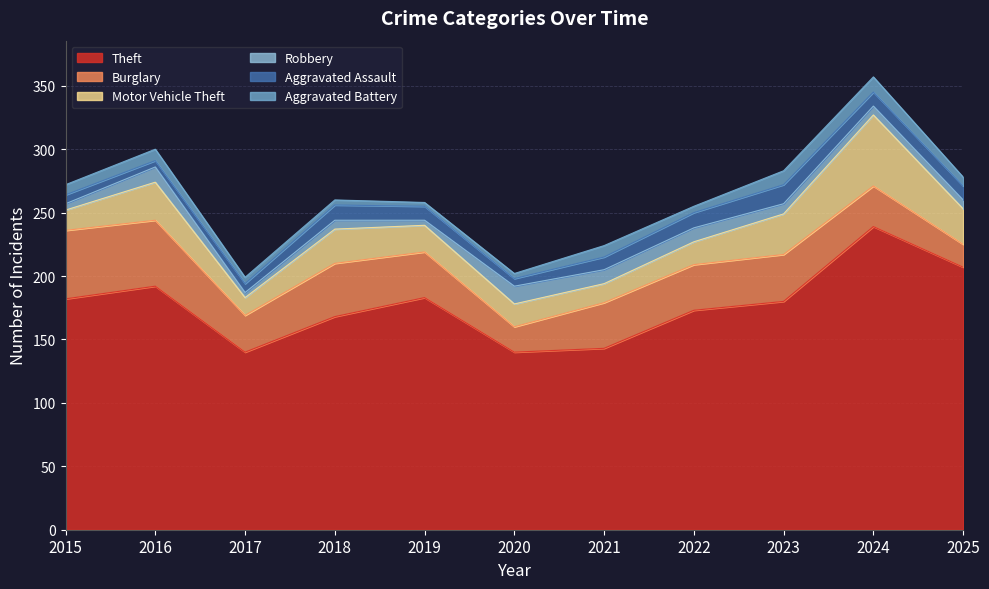

Does the chart have visible grid lines?

Yes